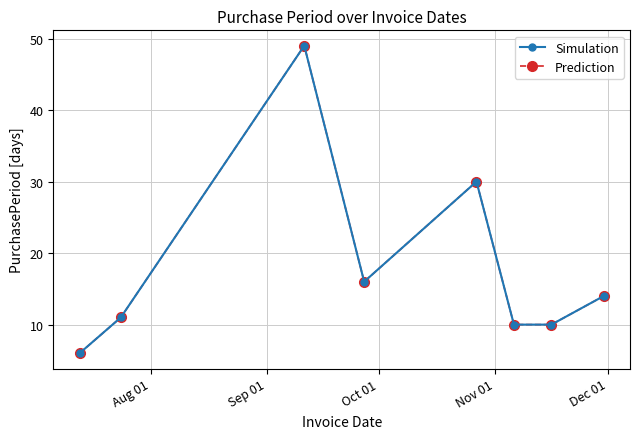

Does the chart have visible grid lines?

Yes